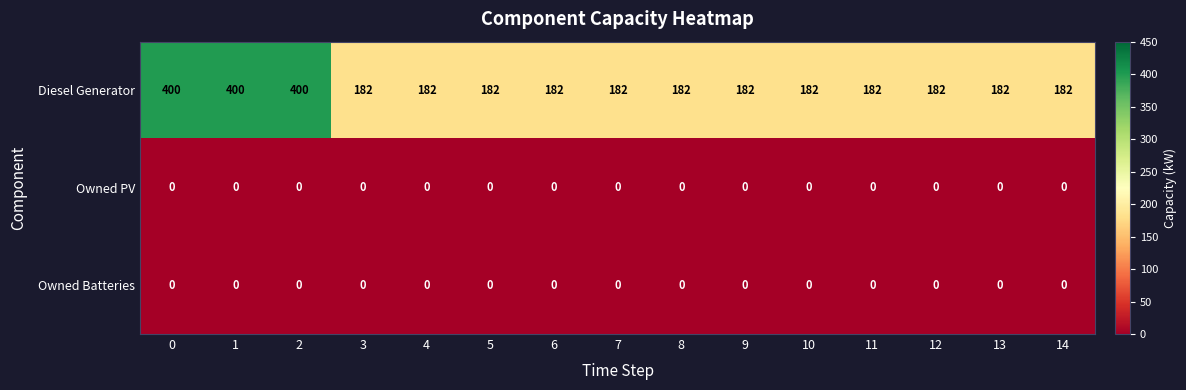

Is the value of Diesel Generator at 6 greater than the value of Owned PV at 3?

Yes